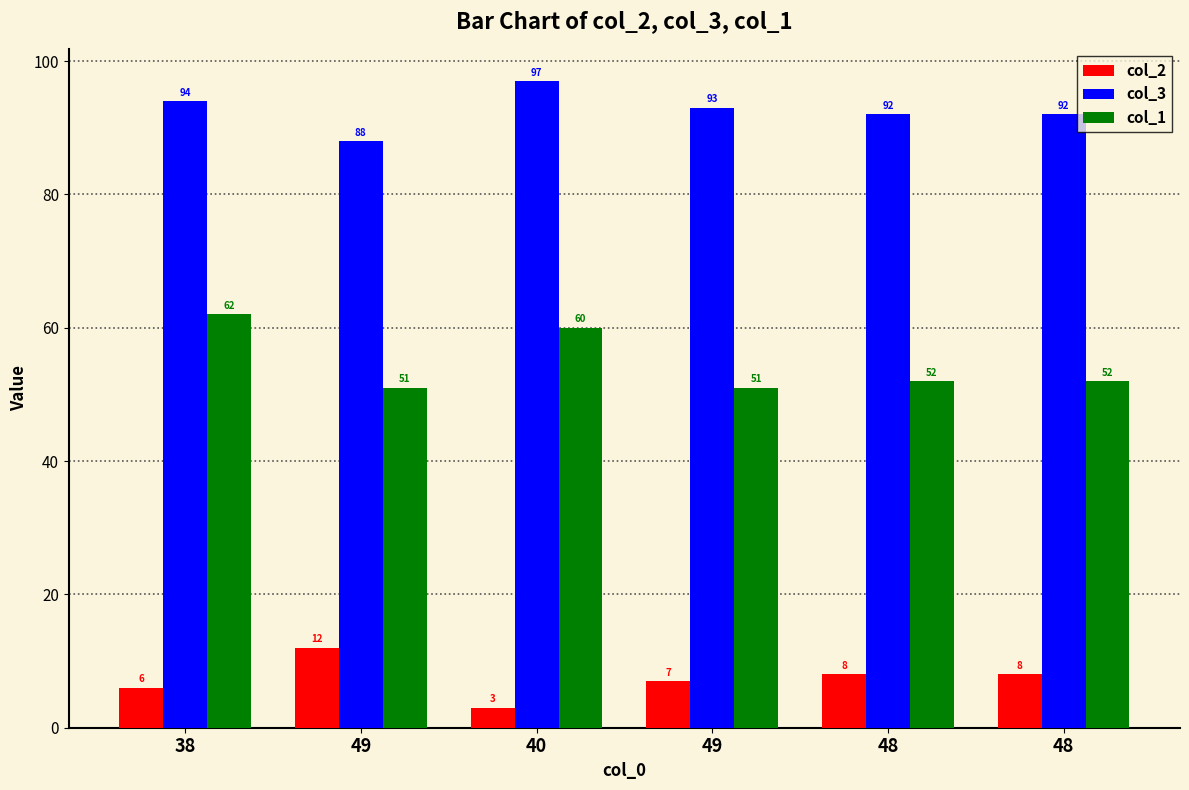

How many data points in col_3 are less than 93?

3